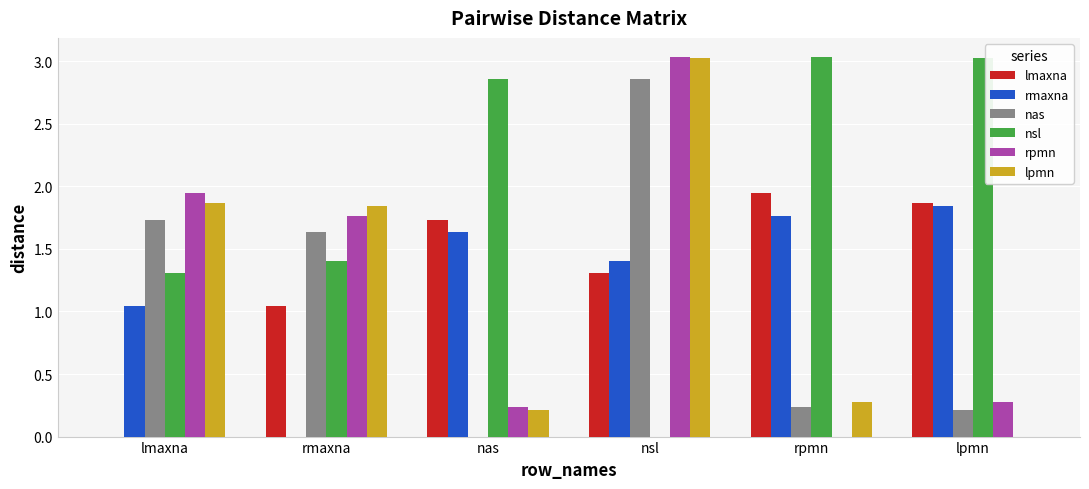

Is the value of lpmn at nas greater than the value of nsl at nas?

No